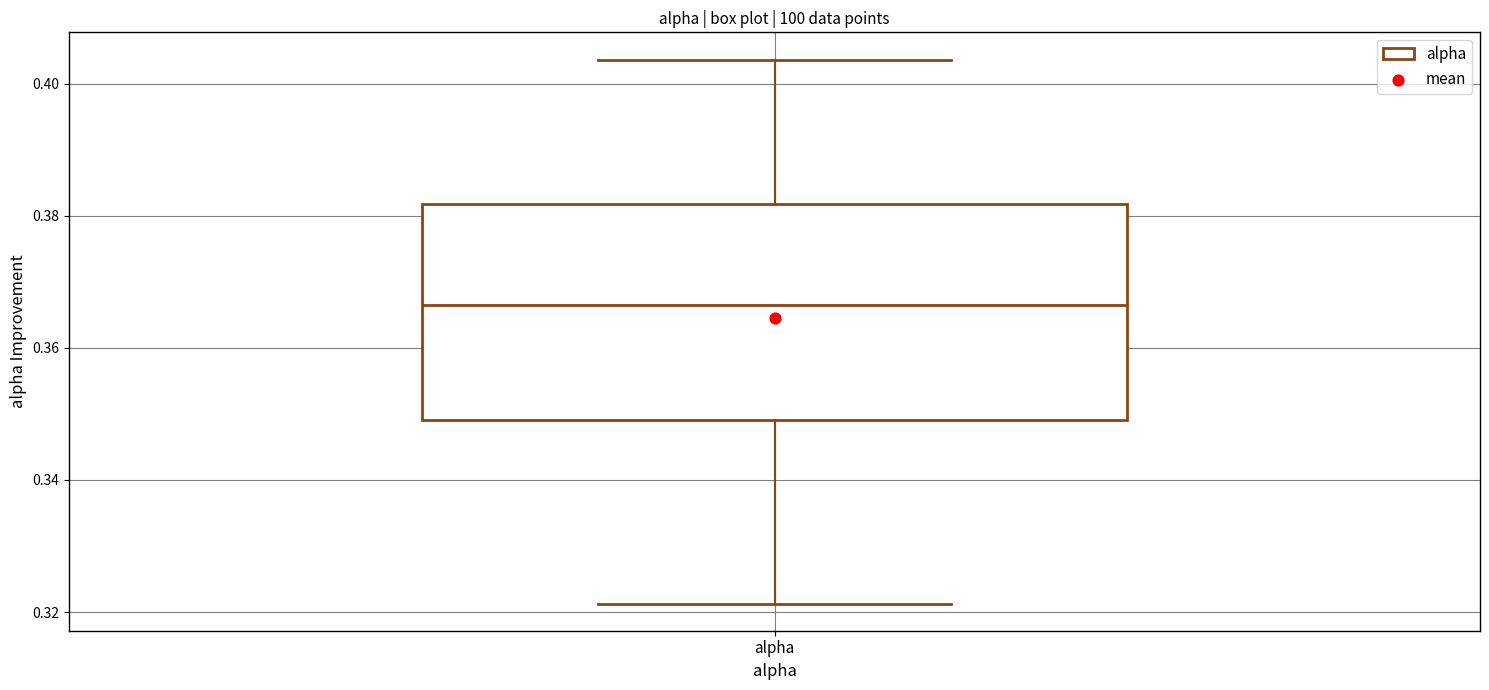

Read this box plot against the y-axis: the position of the median line, the range covered by the box, and the ends of both whiskers. The values are not printed on the chart, so give them approximately, as read against the axis.

median 0.366, box 0.350 to 0.382, whiskers 0.322 to 0.404